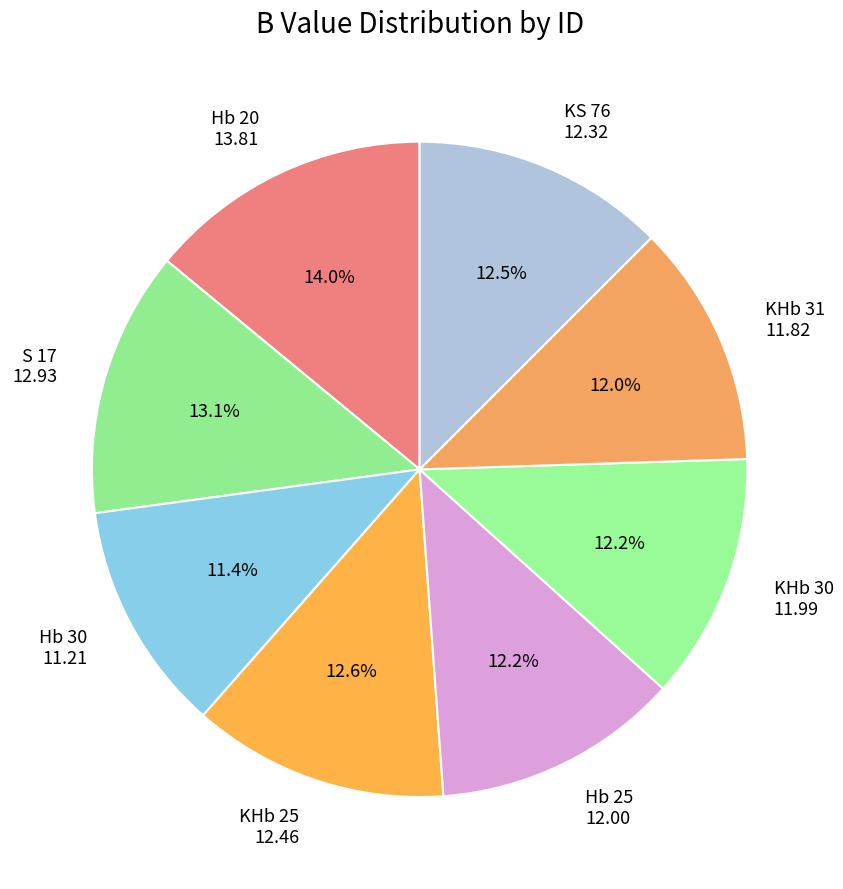

Count the number of slices in the pie.

8